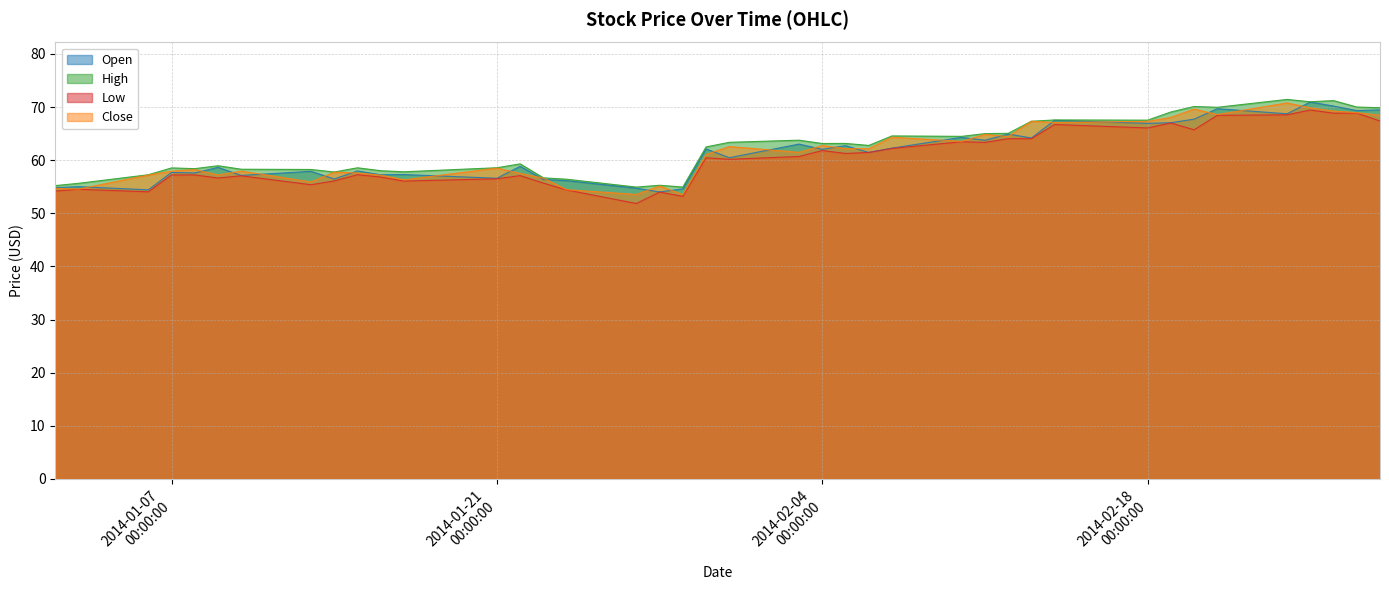

What is the maximum value for Low?

69.4